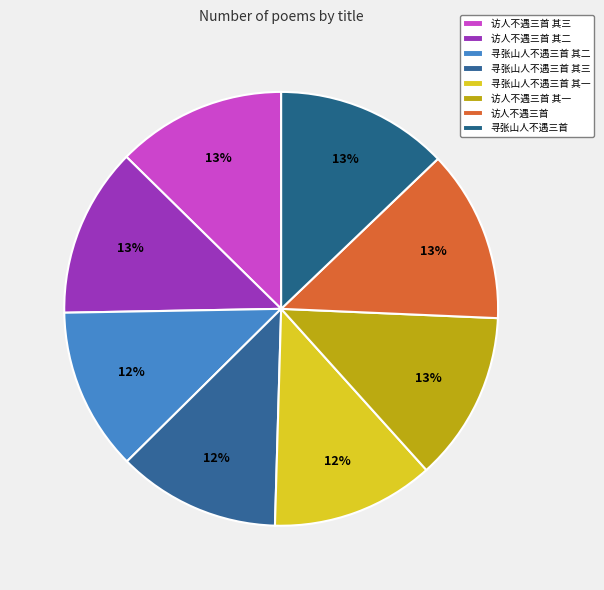

How many segments does this pie chart have?

8